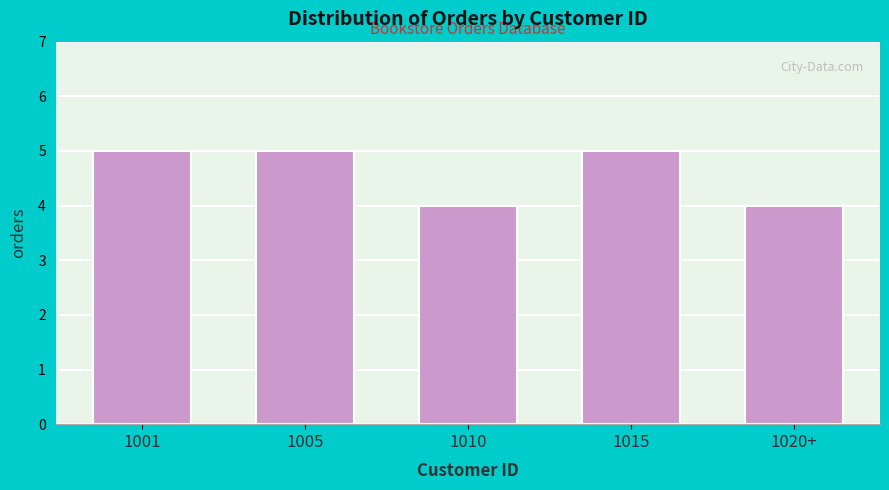

Reading left to right, extract all data points from this chart.

5	5	4	5	4